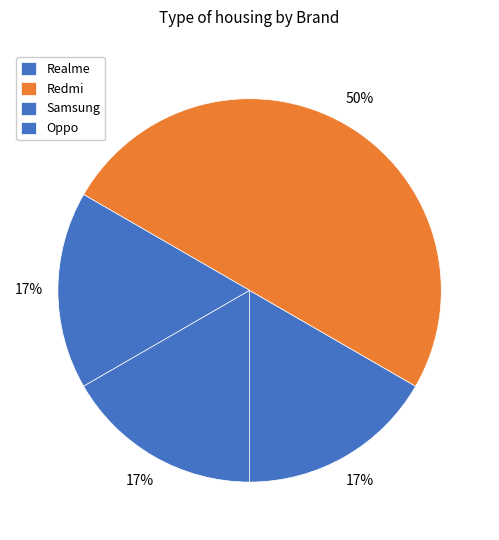

What percentage is the Redmi slice, to the nearest percent?

50%